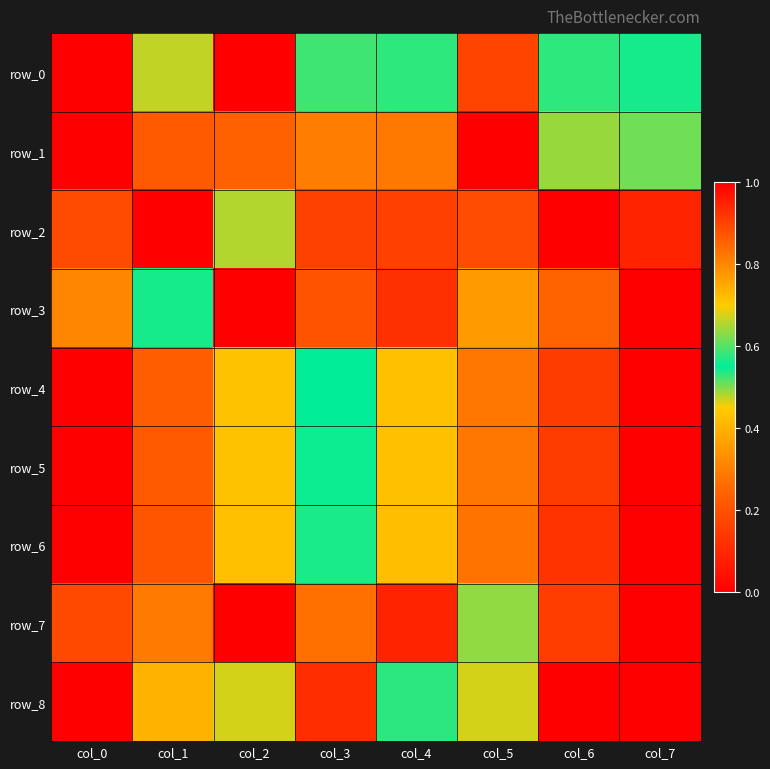

Count the number of categories in the chart.

8